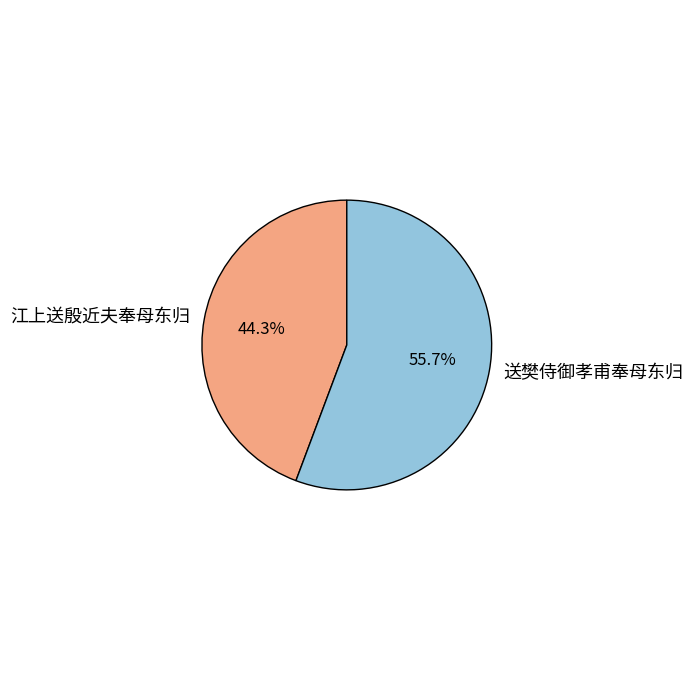

True or false: 江上送殷近夫奉母东归 accounts for 36% of the total.

False